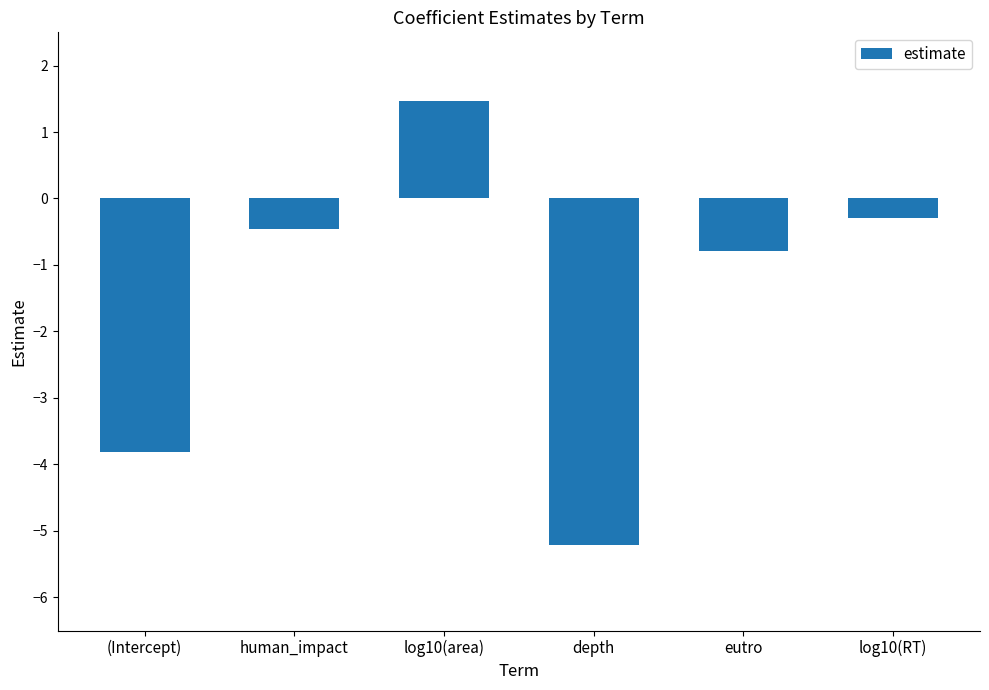

Rank the categories by value from lowest to highest.

depth, (Intercept), eutro, human_impact, log10(RT), log10(area)